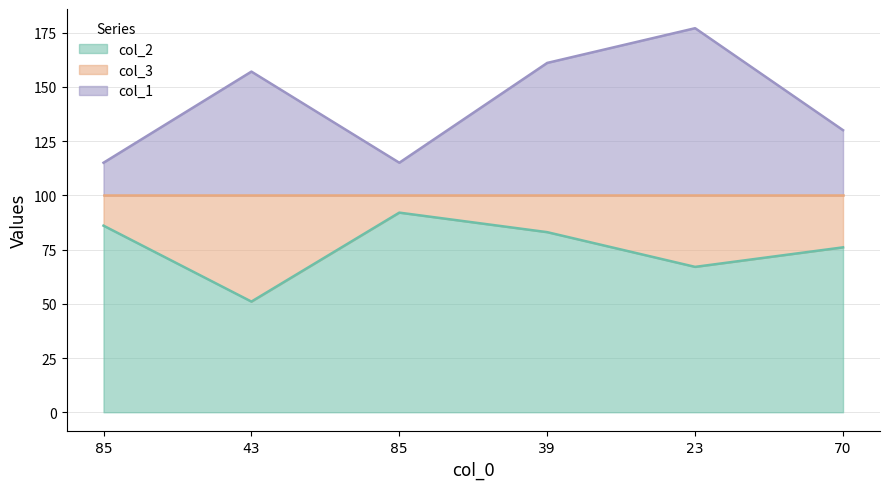

In col_1, how many points are higher than both neighbors (excluding endpoints)?

2